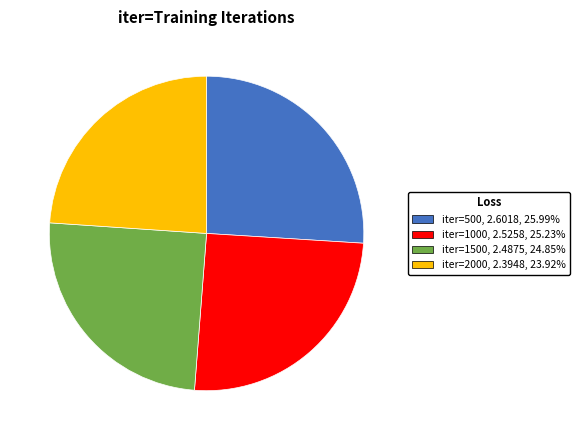

What is the smallest slice in the pie chart?

2000